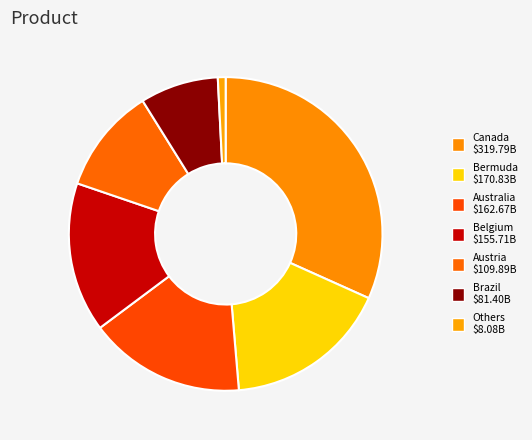

How many segments does this pie chart have?

7